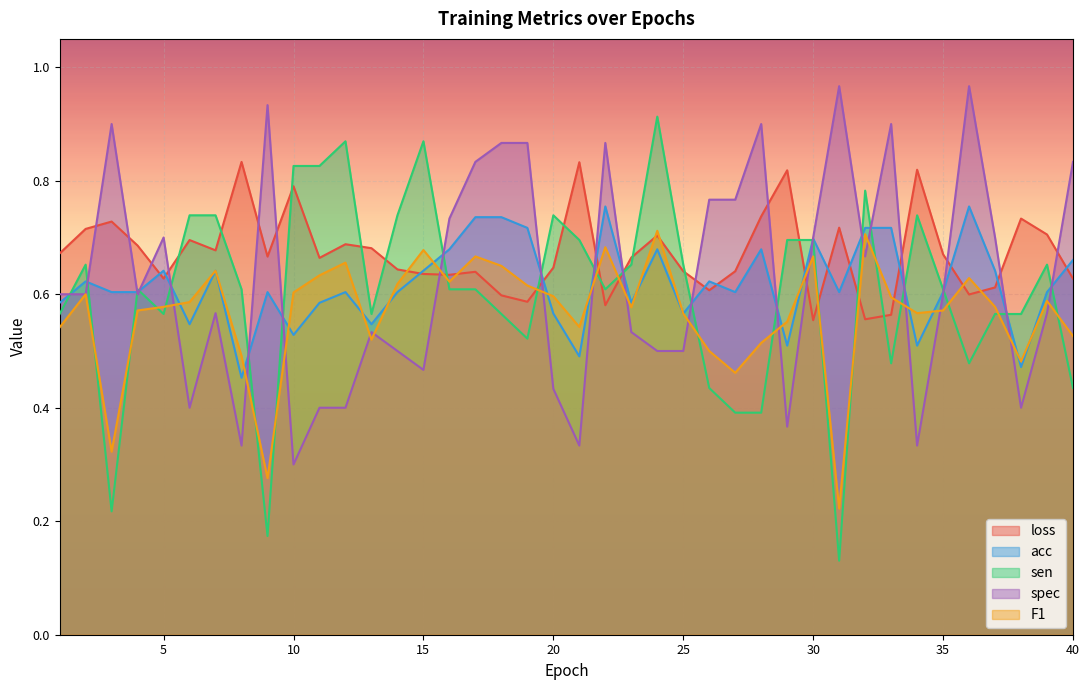

At which label does acc reach its peak?

22